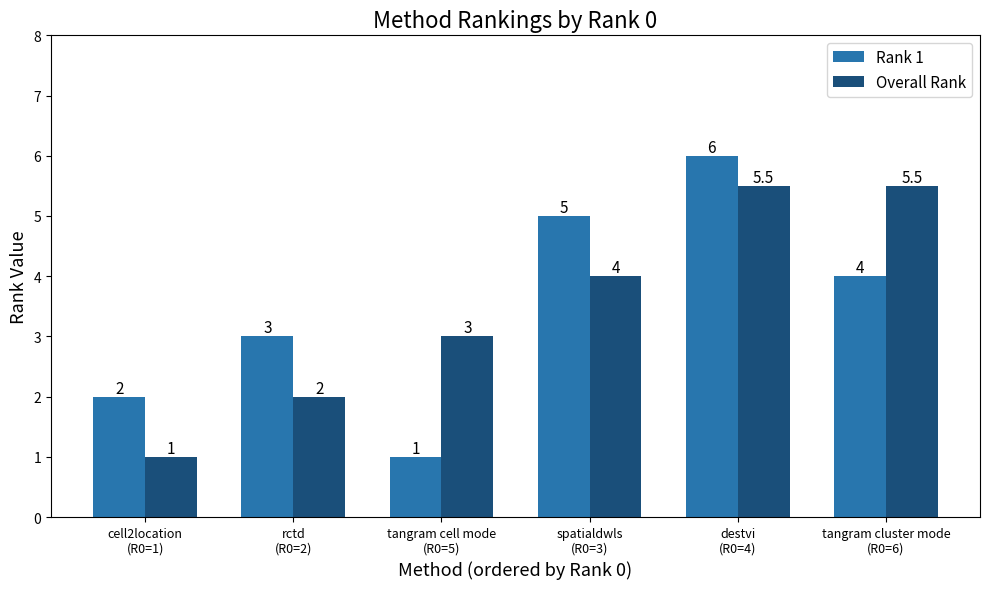

What are all the series names shown in the legend?

Rank 1, Overall Rank